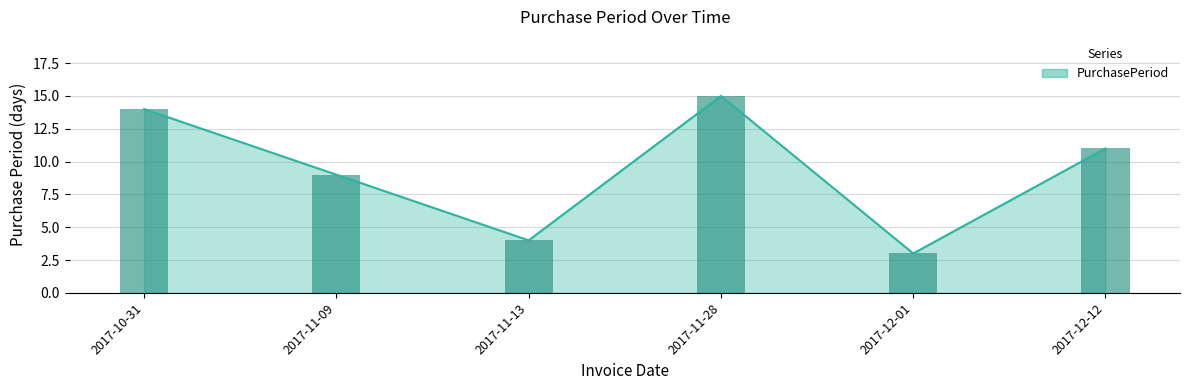

How many values are below 11?

3